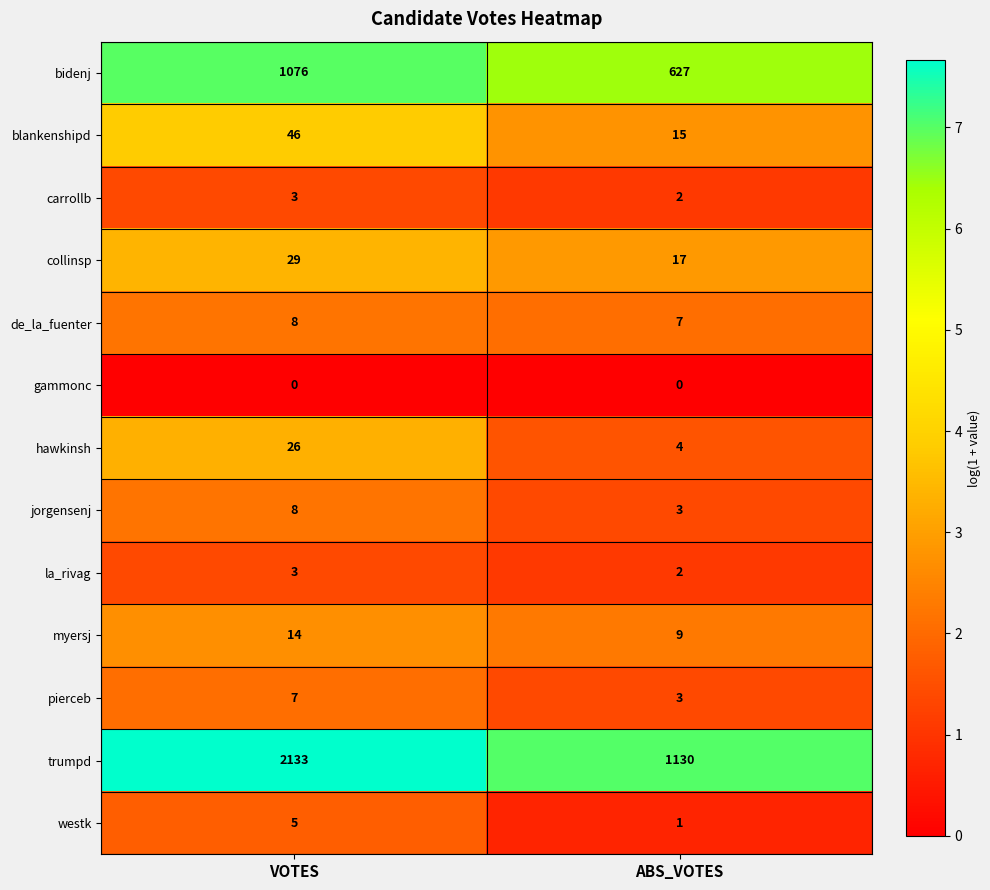

Which series has the largest total across all categories?

trumpd